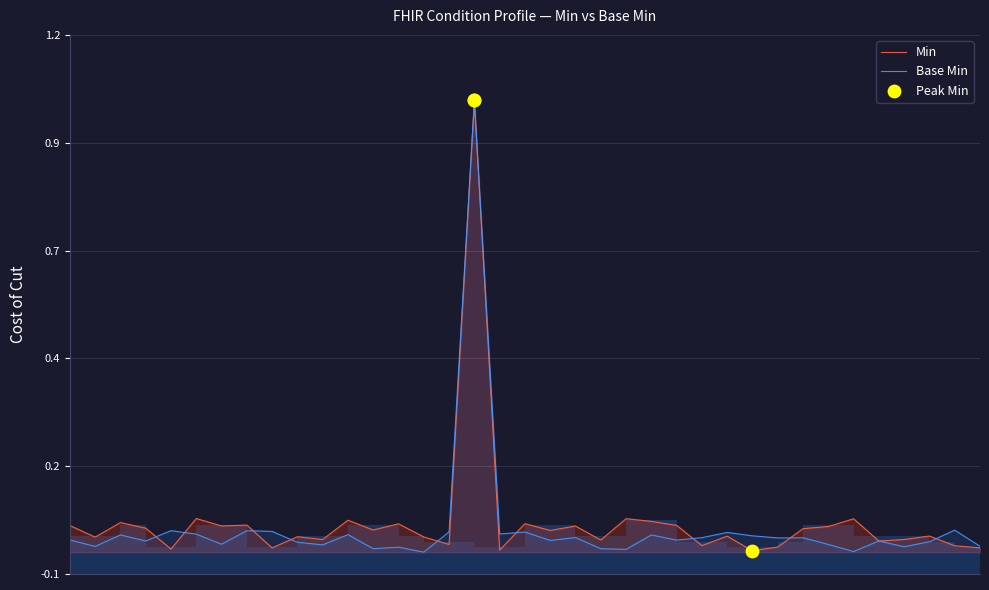

Is the value of Min at 0 greater than the value of Base Min at 10?

Yes